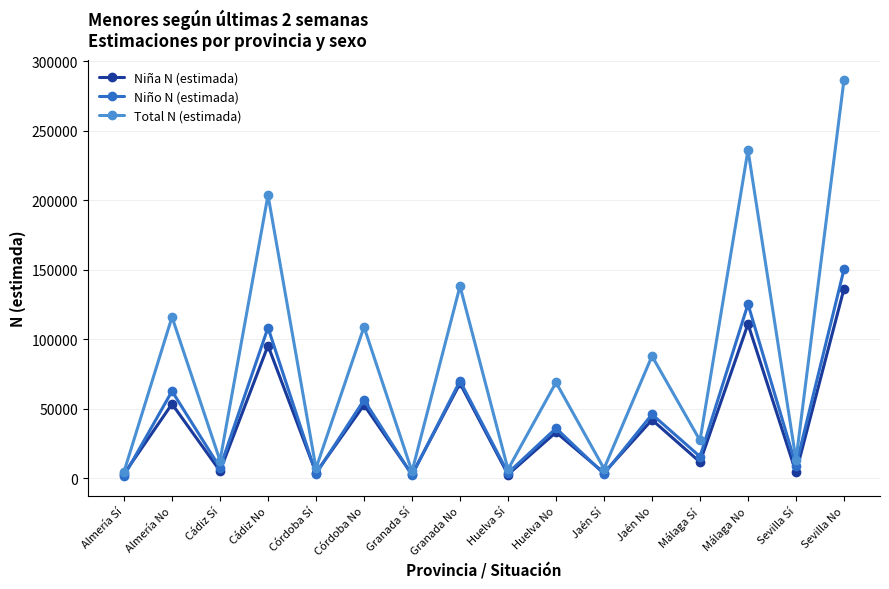

How many data points does each series have?

16